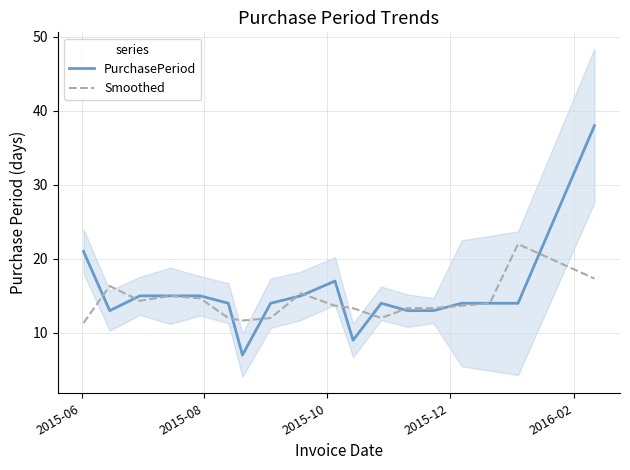

The PurchasePeriod series shows 19.5 at 13. True or false?

False